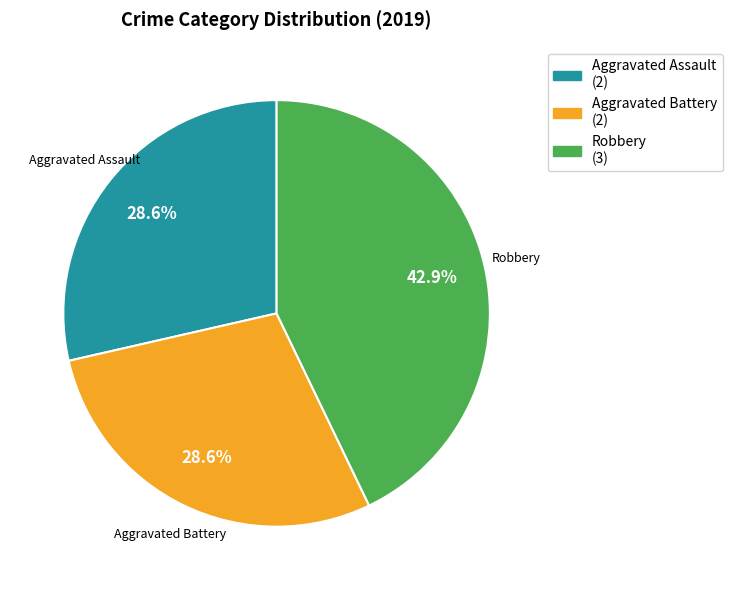

To the nearest percent, what is the difference between the largest and smallest slice percentages?

14%